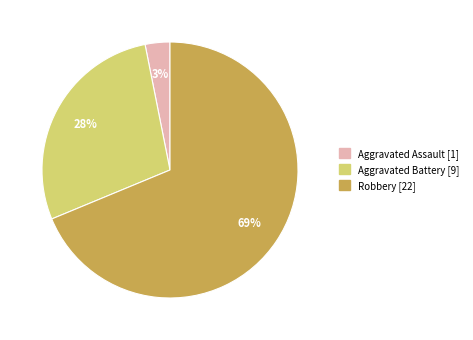

Is the sum of Robbery [22] and Aggravated Battery [9] greater than half?

Yes